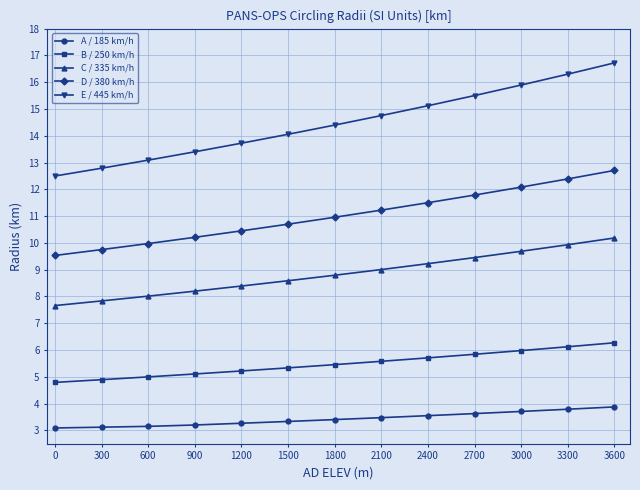

Between 0 and 3300, which series saw the biggest shift?

E / 445 km/h